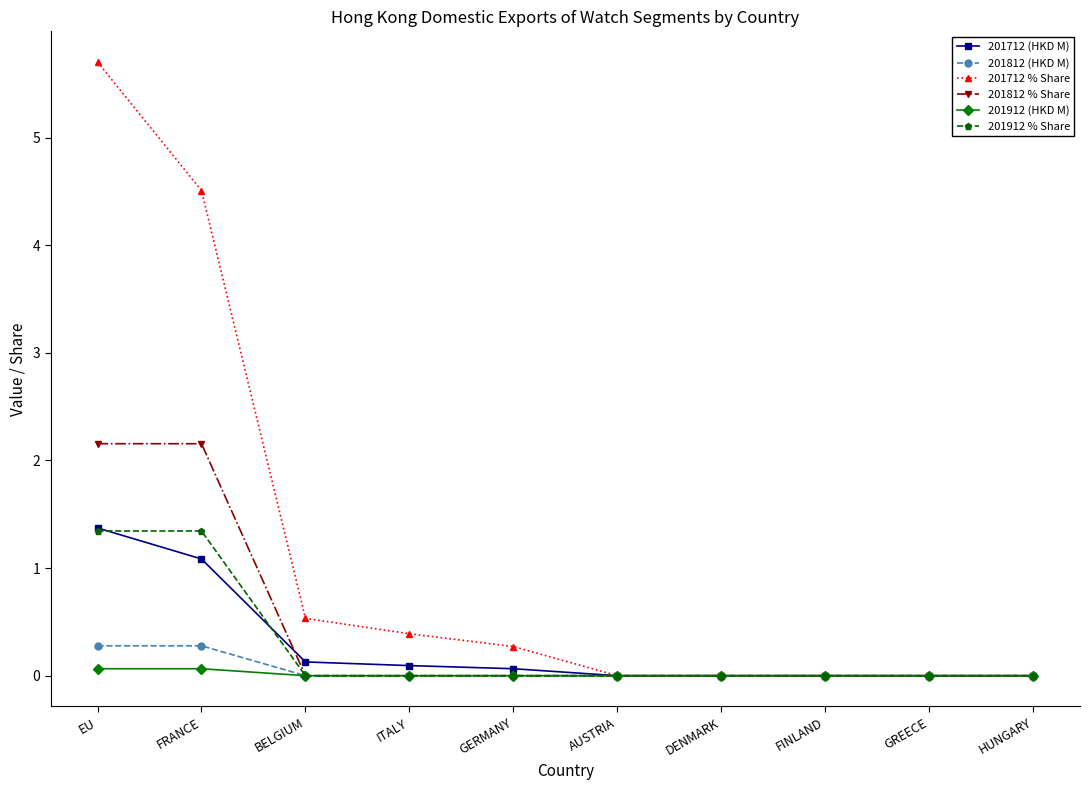

How many categories are shown in the chart?

10